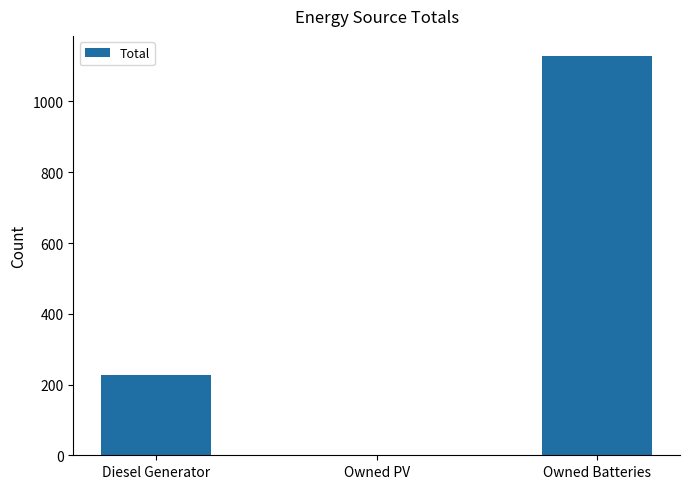

What is the change in value from Owned PV to Owned Batteries?

+1129.0